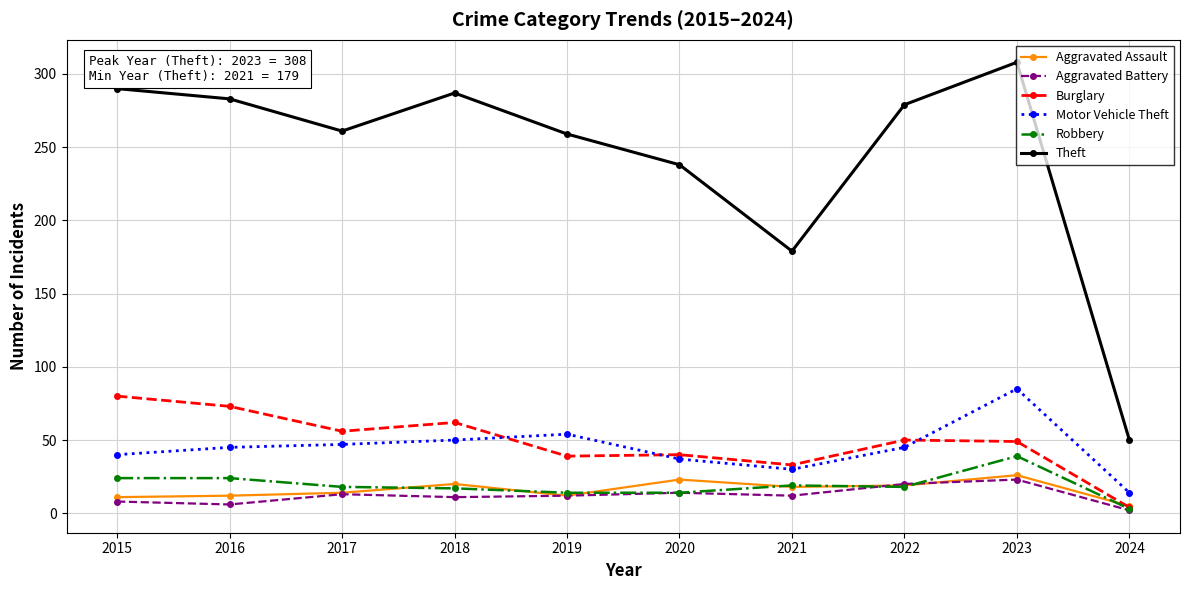

Which label corresponds to the smallest value in the chart?

2024